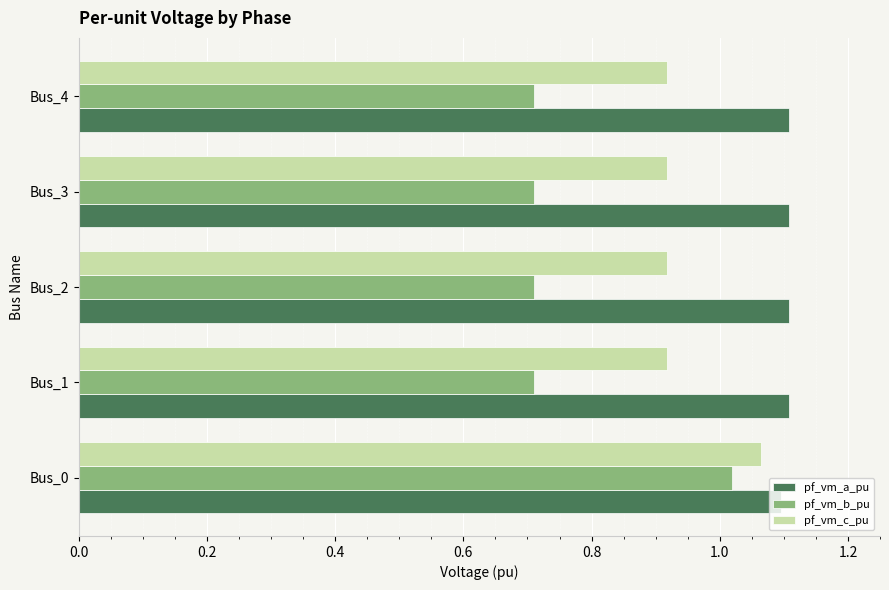

At which label does pf_vm_b_pu reach its peak?

Bus_0